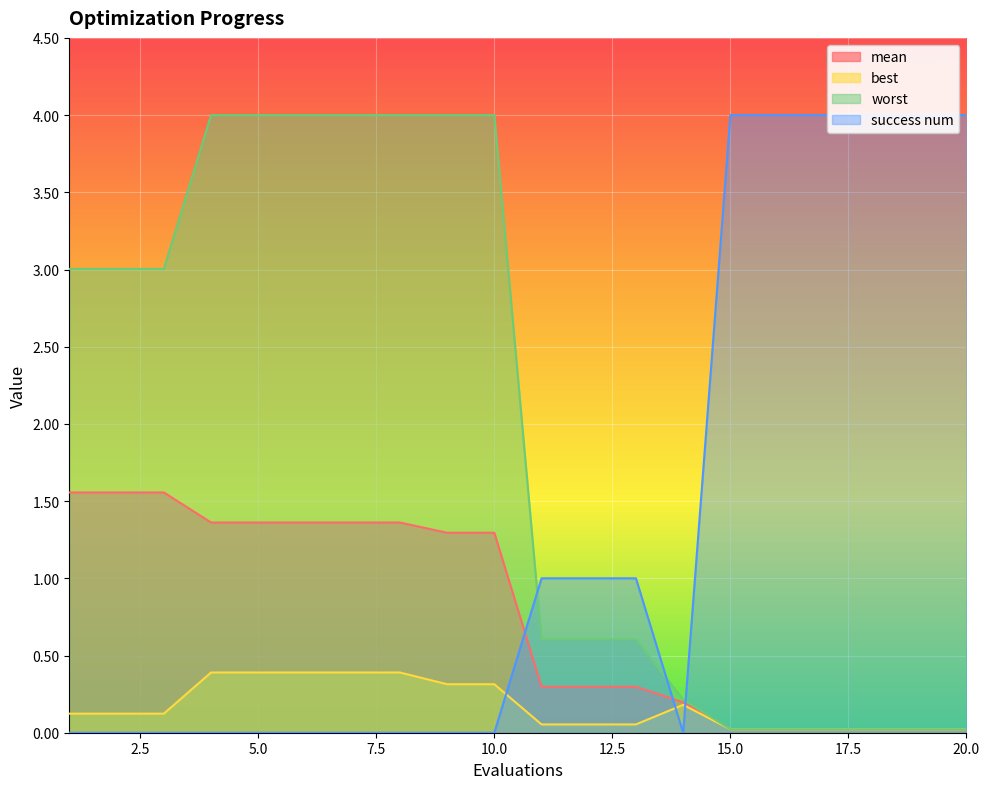

At which category is the sum across all series the highest?

4